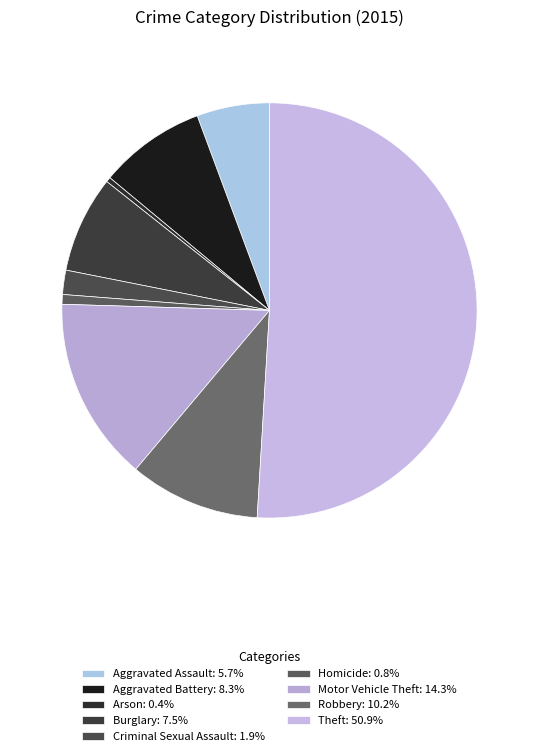

What percentage is the Theft slice, to the nearest percent?

51%